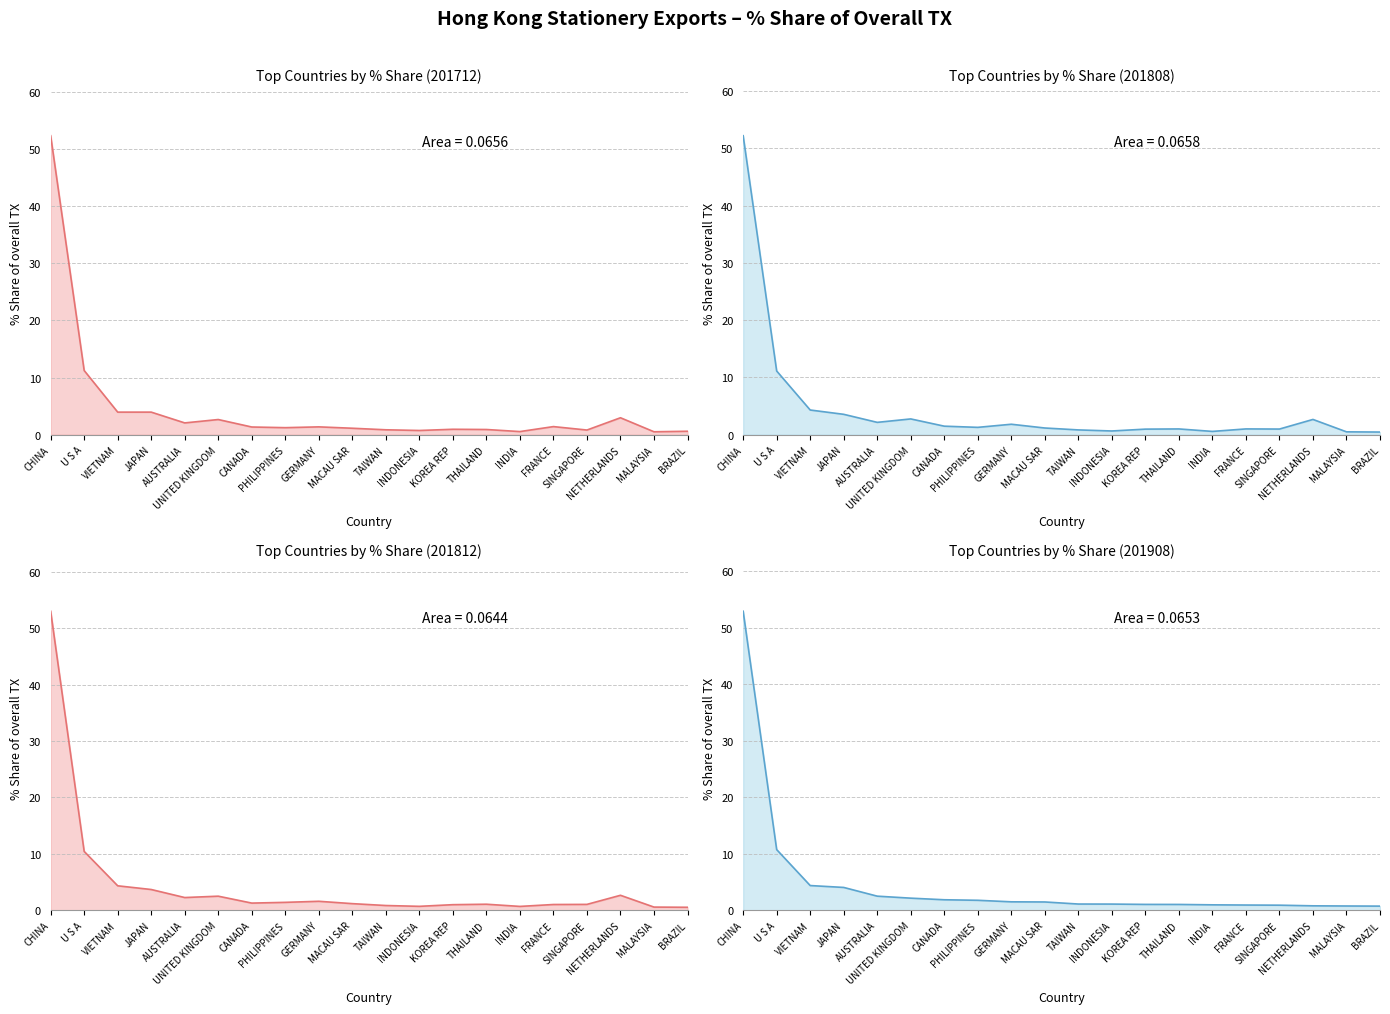

True or false: 201712_% Share and 201808_% Share cross at least once.

True